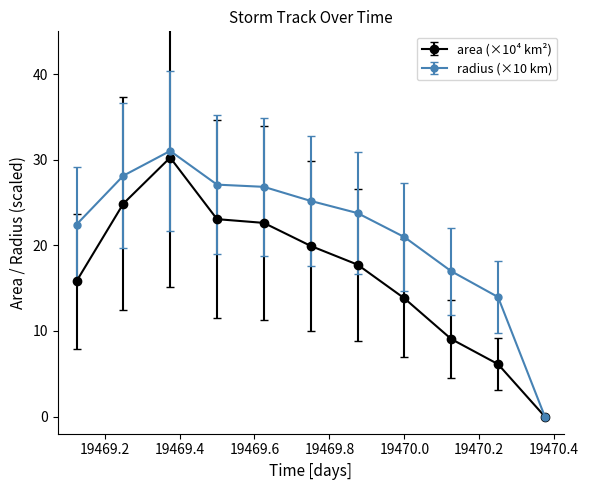

What is the greatest value displayed?

31.0